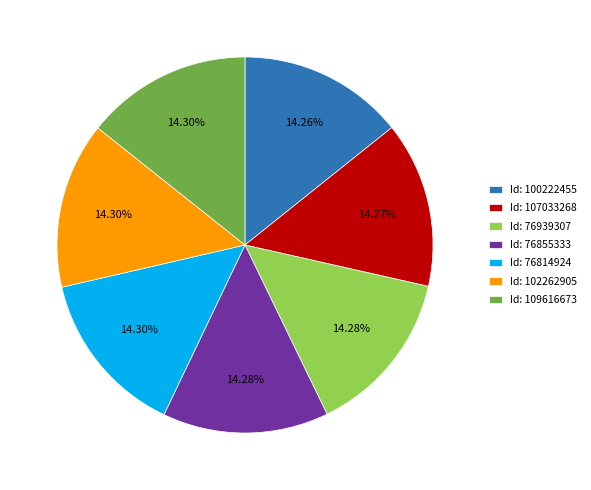

Count the number of slices in the pie.

7